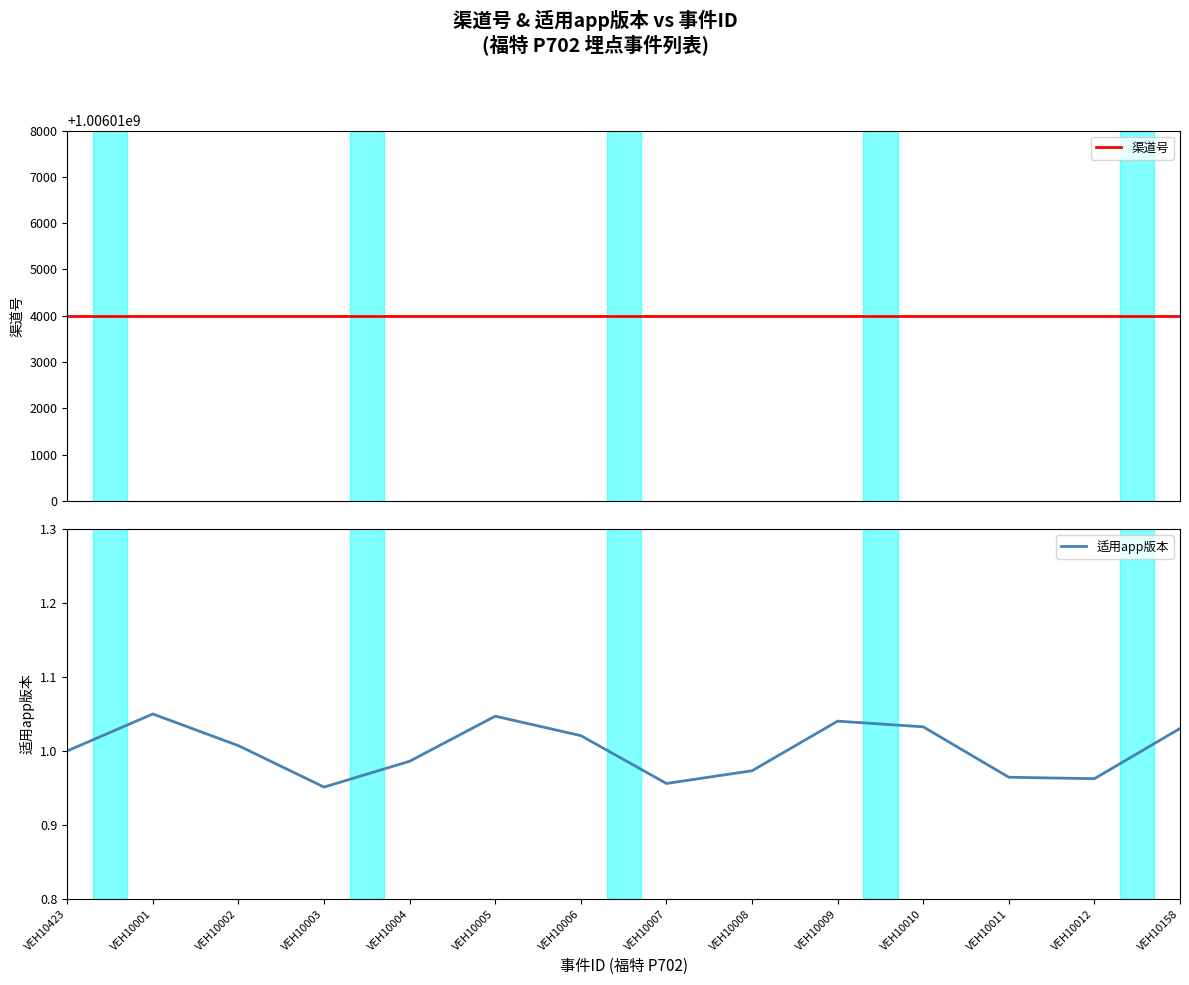

What is the total value across all series at VEH10012?

1006014004.0